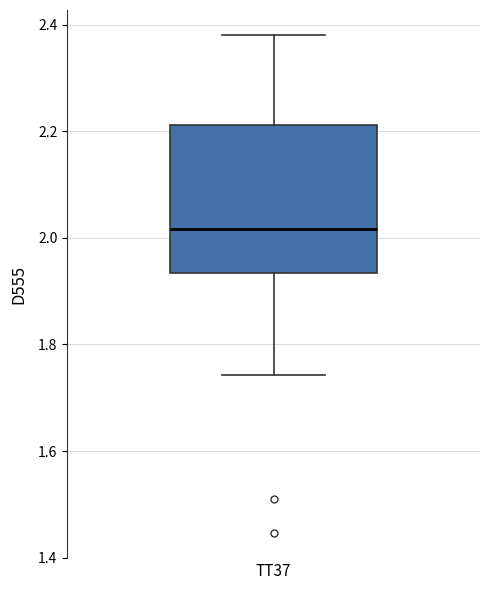

Read this box plot against the y-axis: the position of the median line, the range covered by the box, and the ends of both whiskers. The values are not printed on the chart, so give them approximately, as read against the axis.

median 2.02, box 1.94 to 2.22, whiskers 1.74 to 2.38